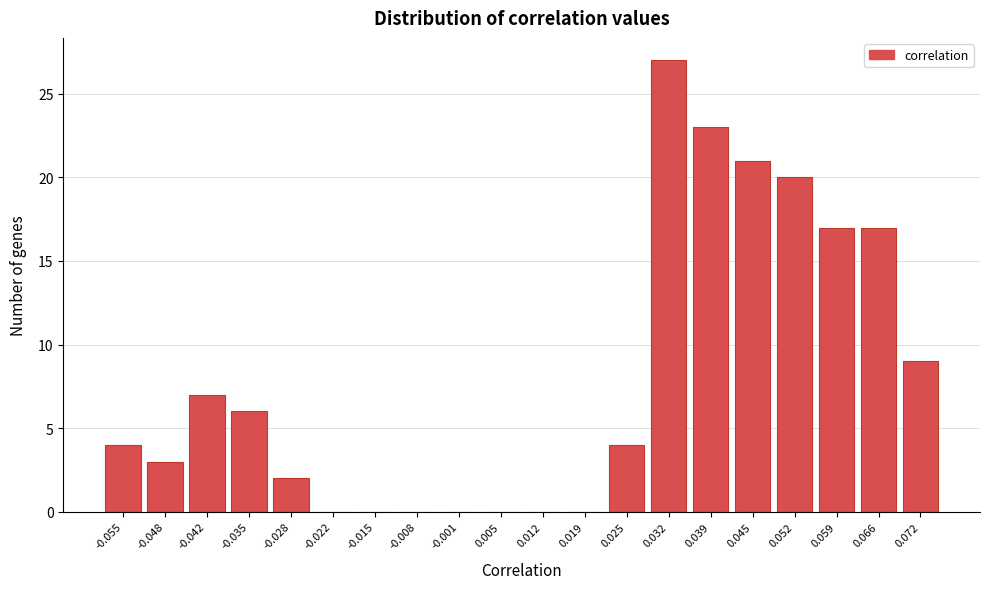

Reading left to right, extract all data points from this chart.

-0.055=4	-0.048=3	-0.042=7	-0.035=6	-0.028=2	-0.022=0	-0.015=0	-0.008=0	-0.001=0	0.005=0	0.012=0	0.019=0	0.025=4	0.032=27	0.039=23	0.045=21	0.052=20	0.059=17	0.066=17	0.072=9